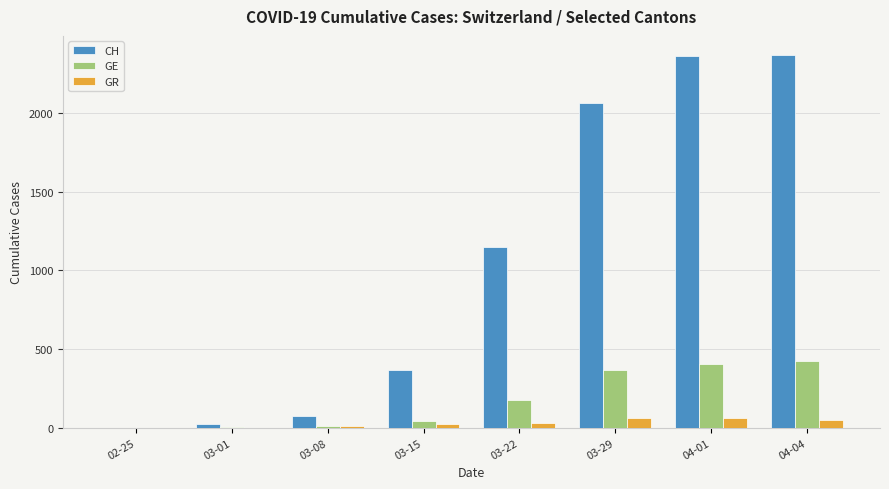

Is the value of GE at 04-04 greater than the value of GR at 03-01?

Yes